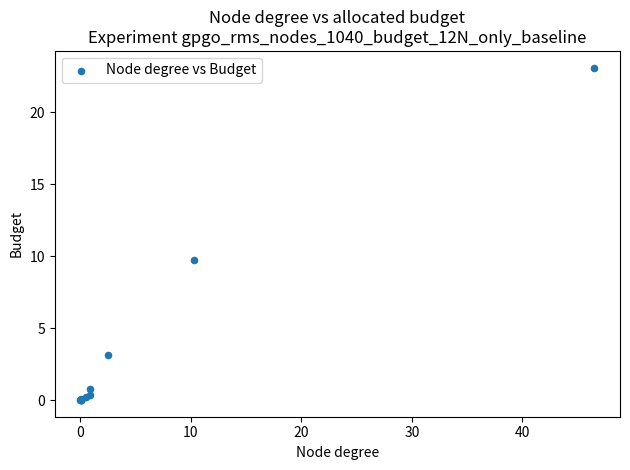

What Y value in the scatter plot is closest to 11?

9.8